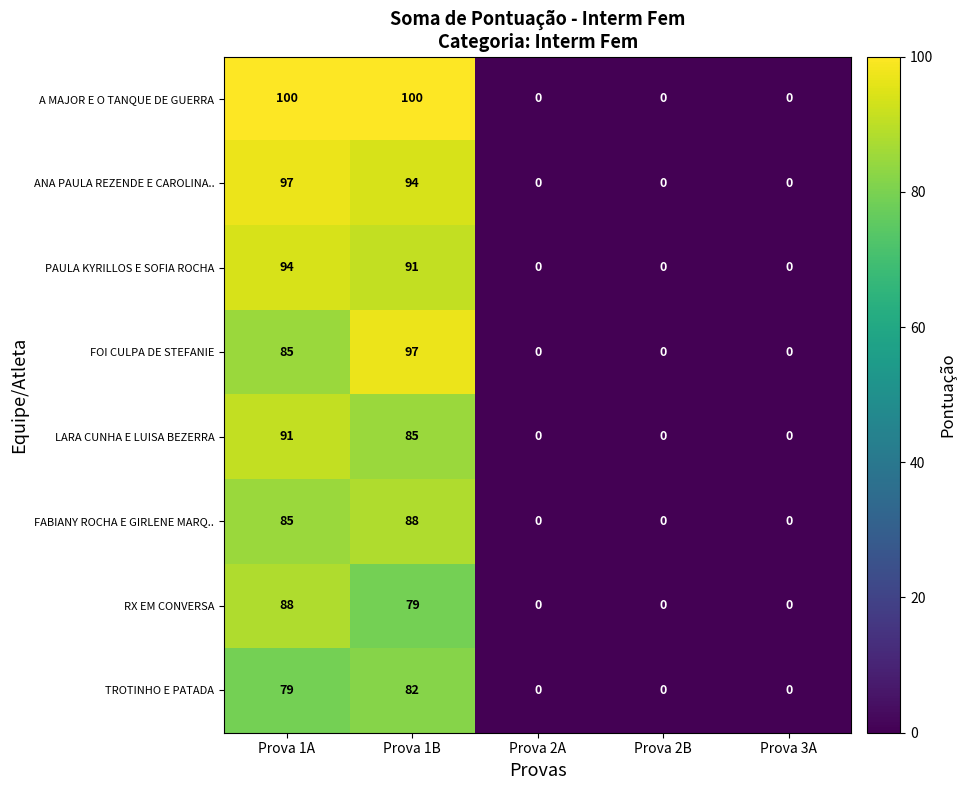

Is the value of RX EM CONVERSA at Prova 2A greater than the value of LARA CUNHA E LUISA BEZERRA at Prova 1B?

No